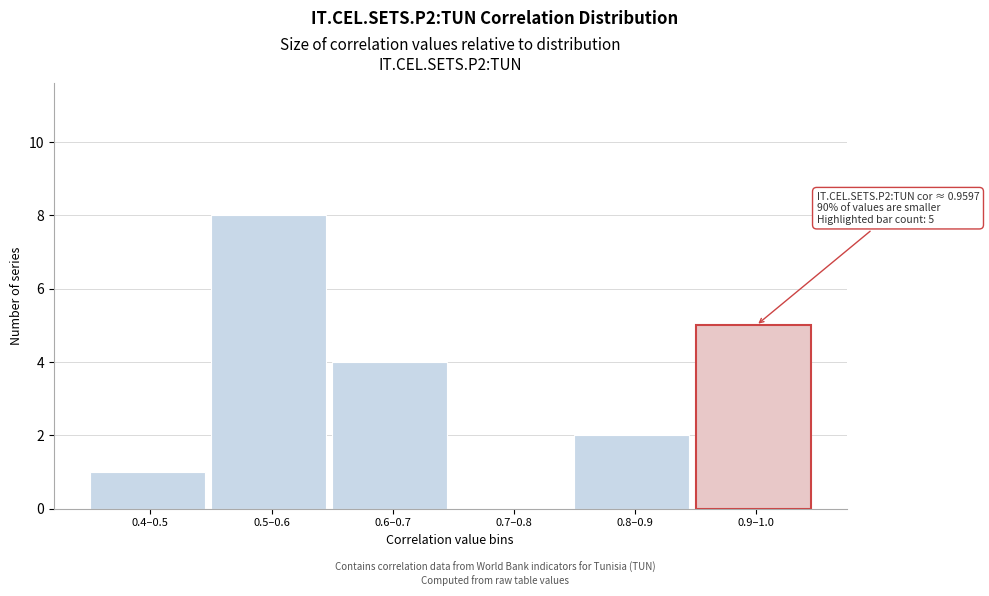

Reading left to right, list all the values displayed in this chart.

0.4–0.5=1	0.5–0.6=8	0.6–0.7=4	0.7–0.8=0	0.8–0.9=2	0.9–1.0=5